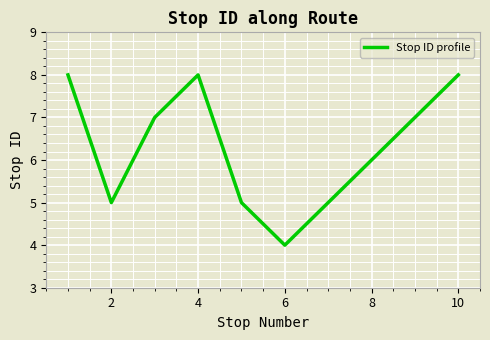

Is this an area chart (filled region under the line)?

No